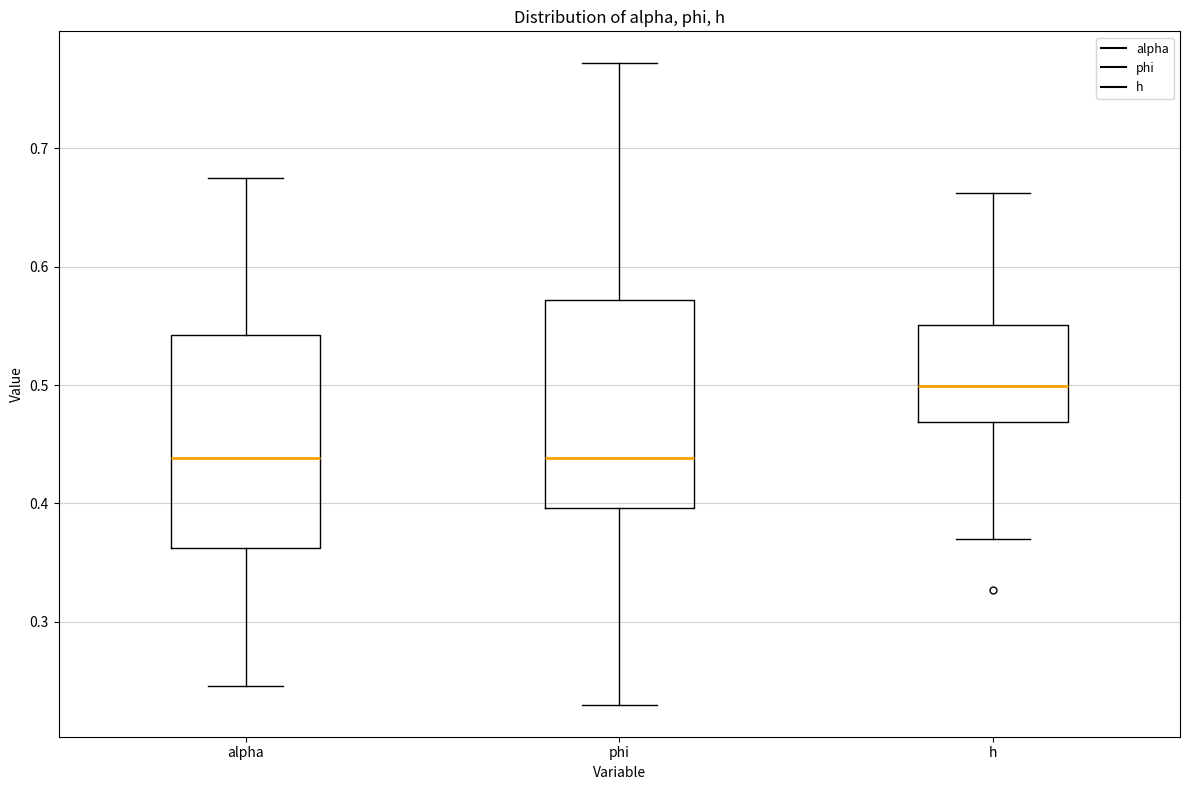

Reading left to right, transcribe this box plot: for each box, give where its median line is, the range the box spans, and where its two whiskers end, as read against the y-axis. The values are not printed on the chart, so give them approximately, as read against the axis.

alpha: median 0.44, box 0.36 to 0.54, whiskers 0.25 to 0.68
phi: median 0.44, box 0.40 to 0.57, whiskers 0.23 to 0.77
h: median 0.50, box 0.47 to 0.55, whiskers 0.37 to 0.66